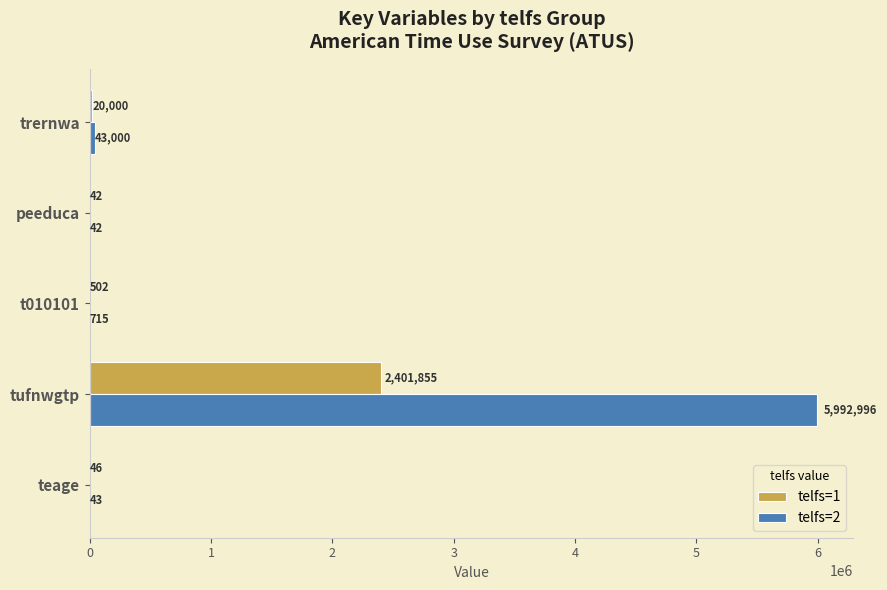

How many data points in telfs=1 are above 502?

3